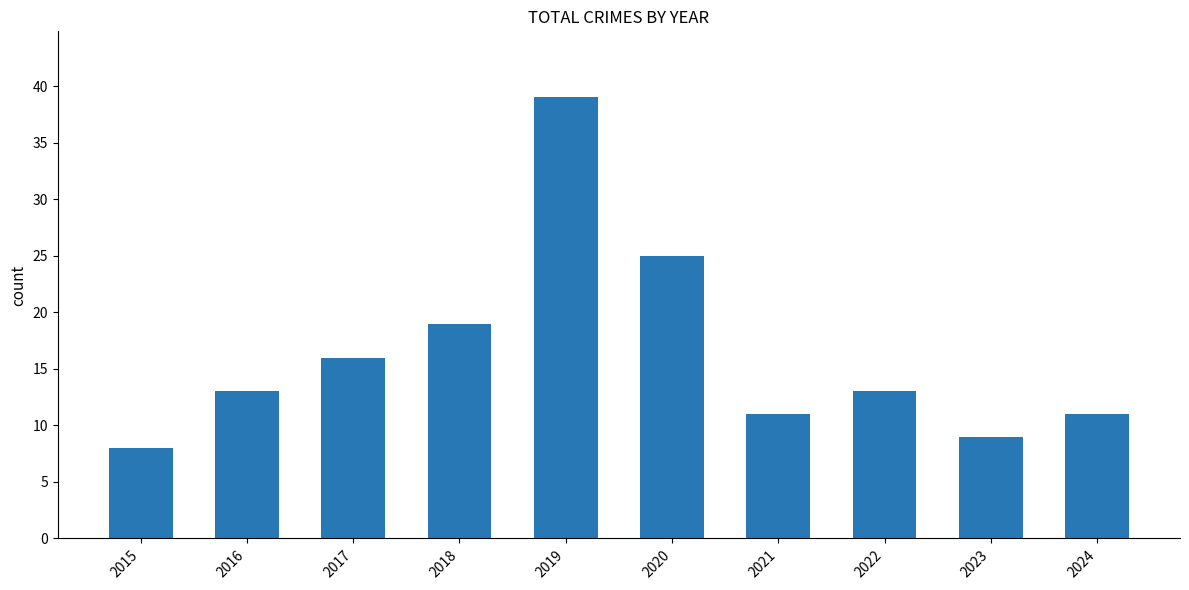

Count the number of data series in this chart.

1